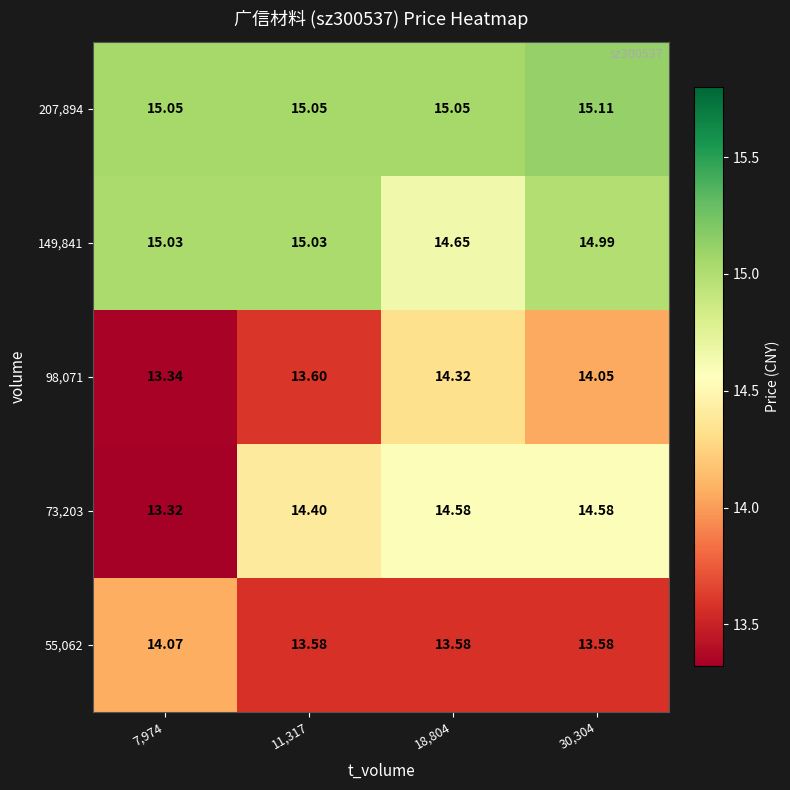

Which series has the largest total across all categories?

207,894